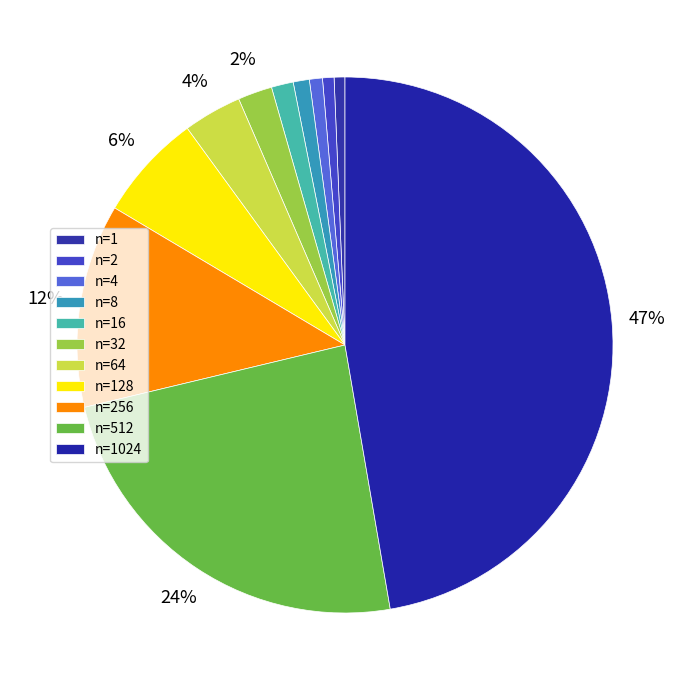

What is the largest slice in the pie chart?

1024